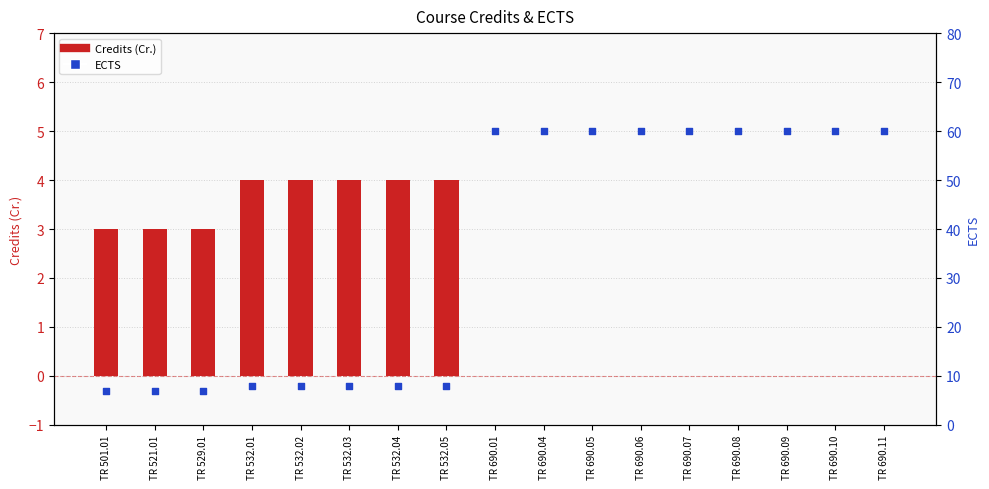

Which series contains the lowest Y value?

Credits (Cr.)